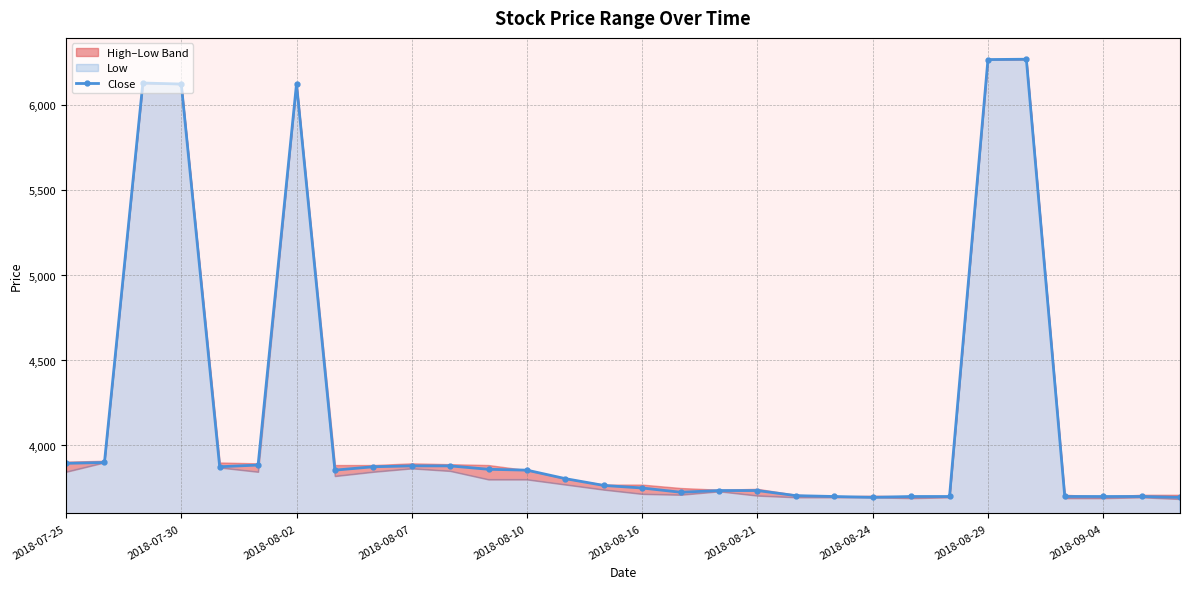

True or false: Close has more than 0 points higher than both neighbors.

True